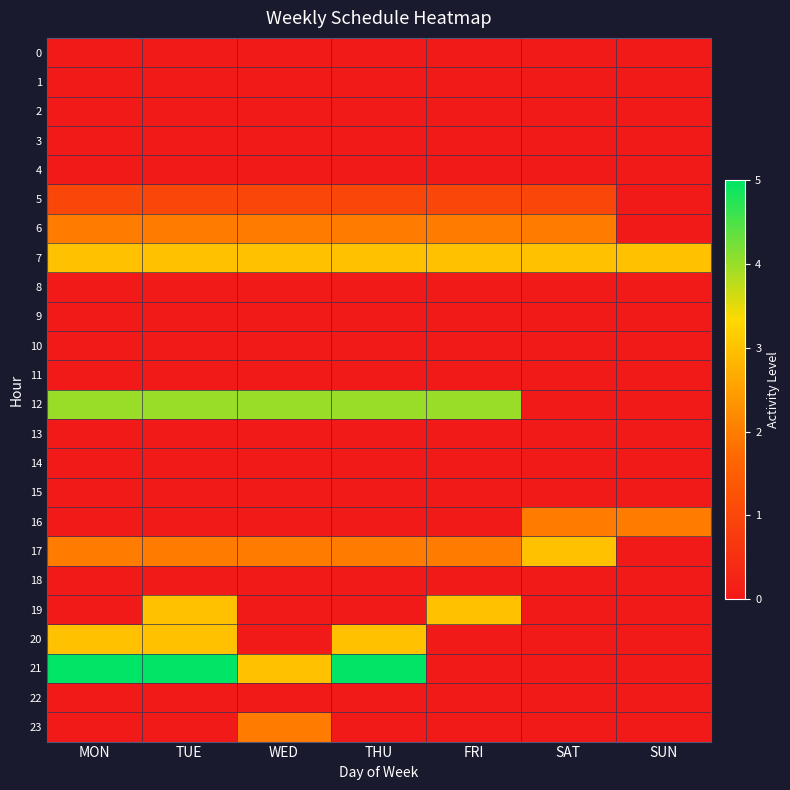

Rank the series at TUE from lowest to highest value.

0, 1, 2, 3, 4, 8, 9, 10, 11, 13, 14, 15, 16, 18, 22, 23, 5, 6, 17, 7, 19, 20, 12, 21